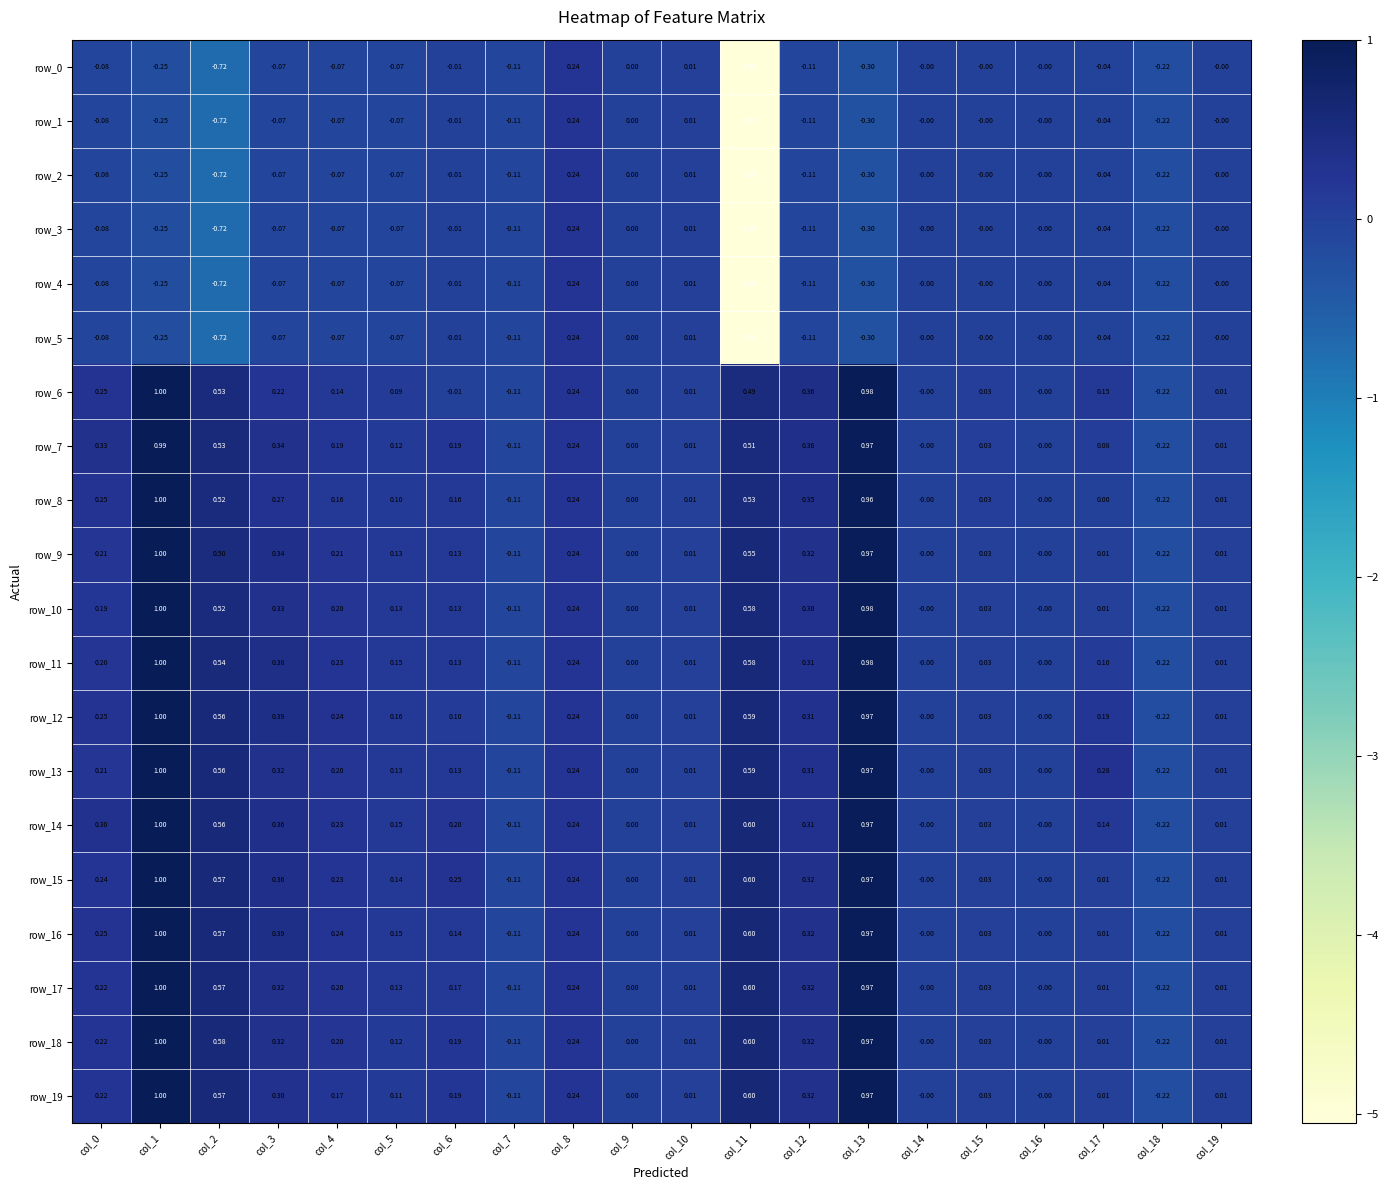

What is the difference between the row_4 values at col_0 and col_10?

0.1